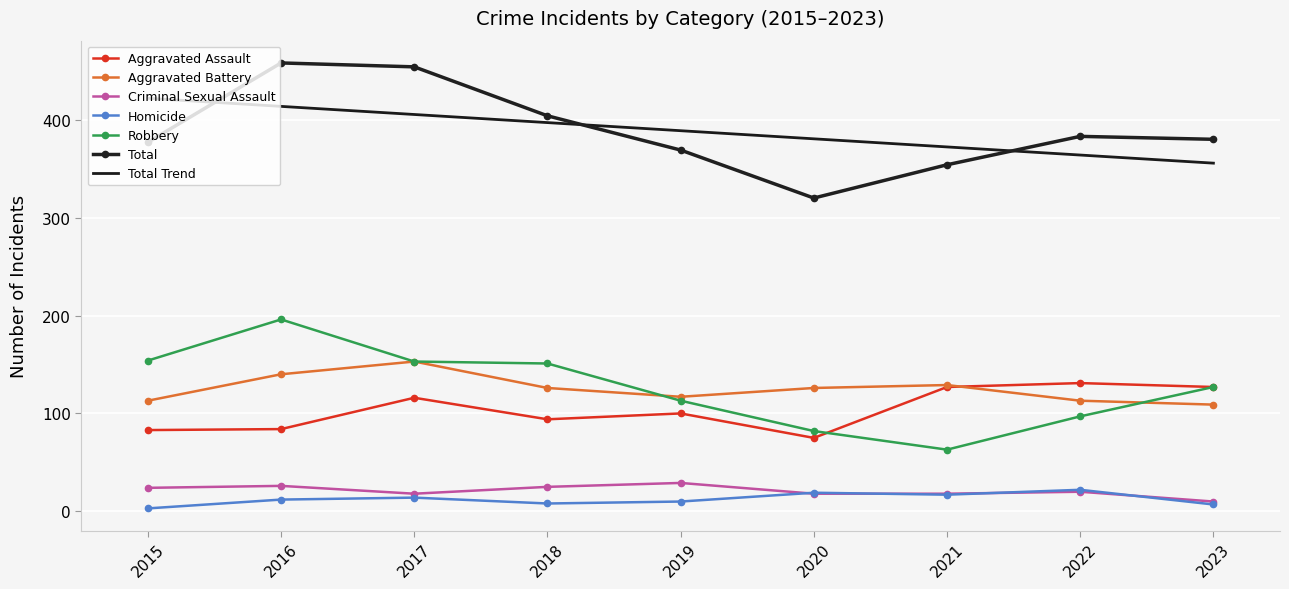

How many categories are shown in the chart?

9